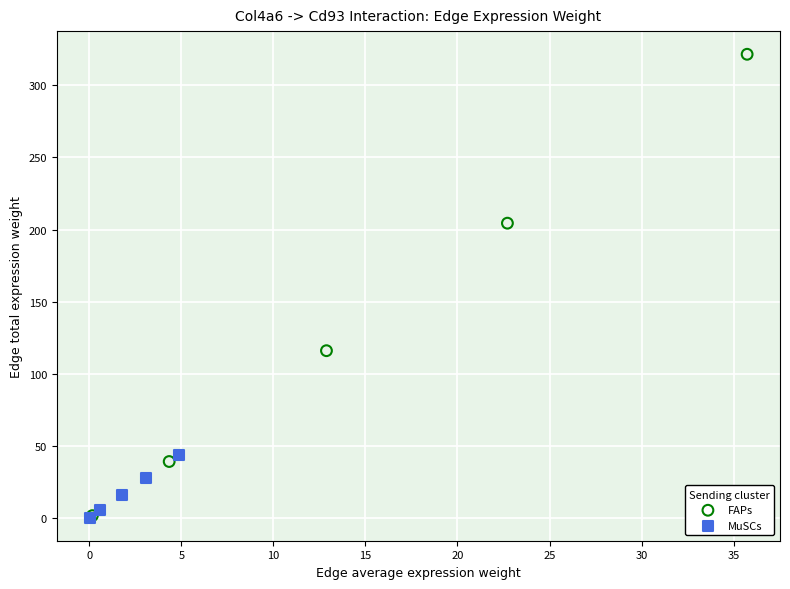

Which series has the widest spread of Y values?

FAPs